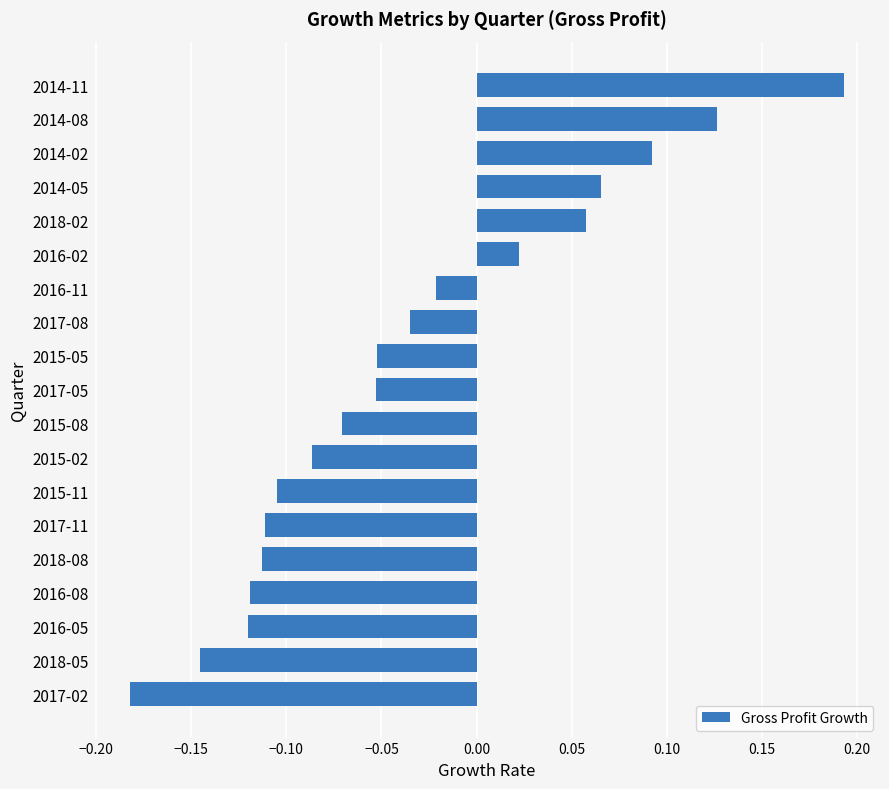

What is the label of the 9th bar from the bottom?

2015-08